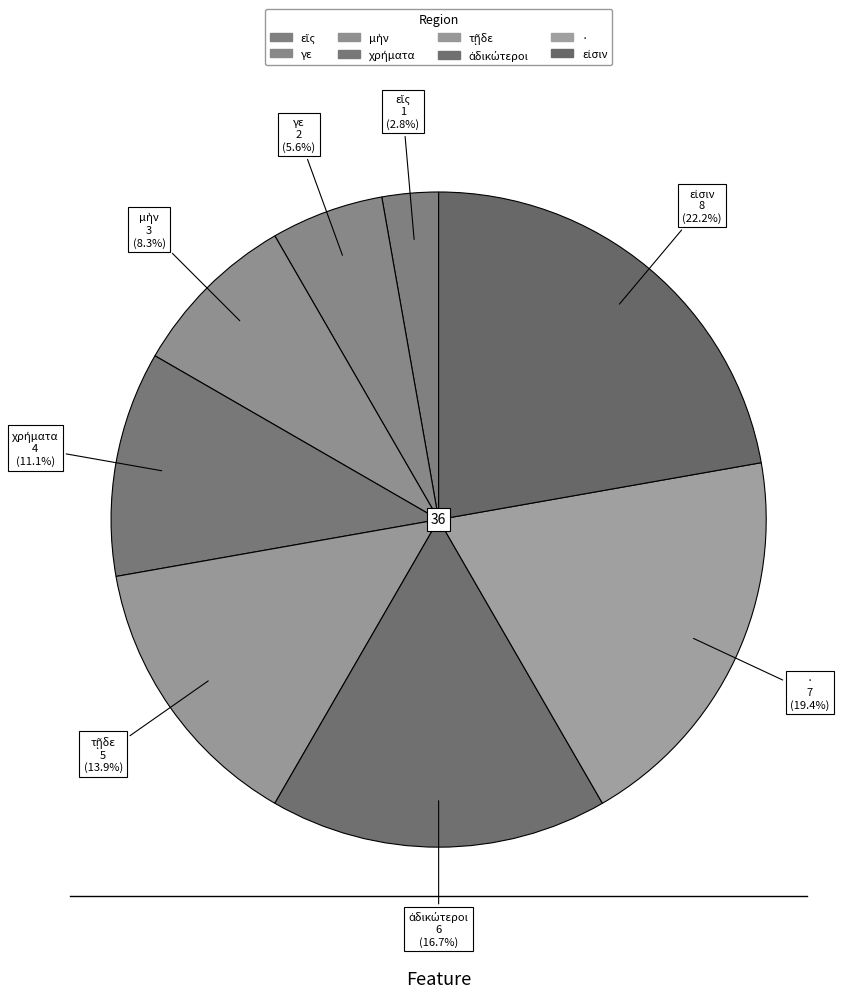

Count the number of slices in the pie.

8